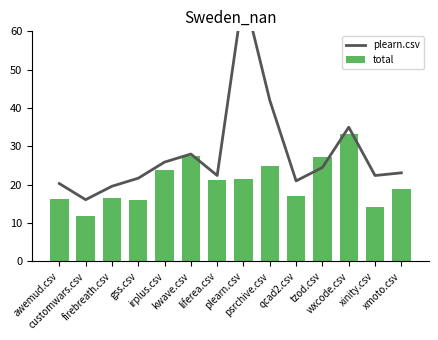

Between liferea.csv and qcad2.csv, which series saw the biggest shift?

total